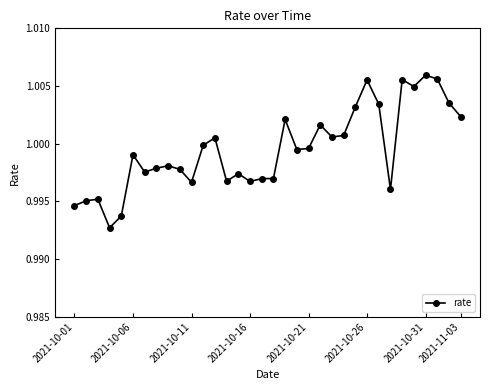

What is the sum of all values?

34.0